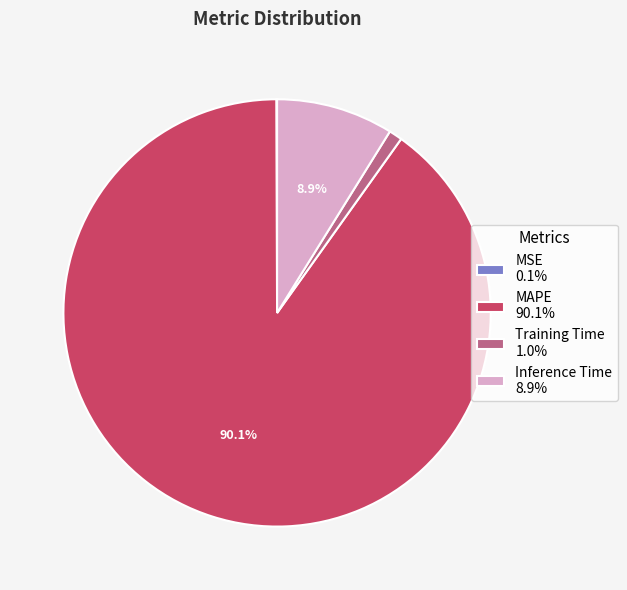

To the nearest percent, what is the difference between the largest and smallest slice percentages?

90%